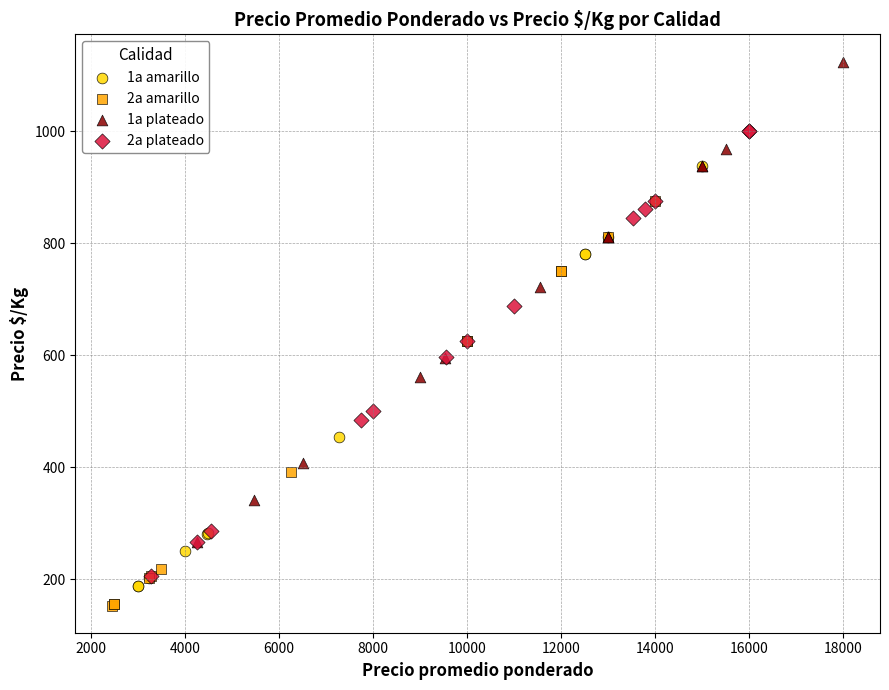

Which series has the widest spread of Y values?

1a plateado